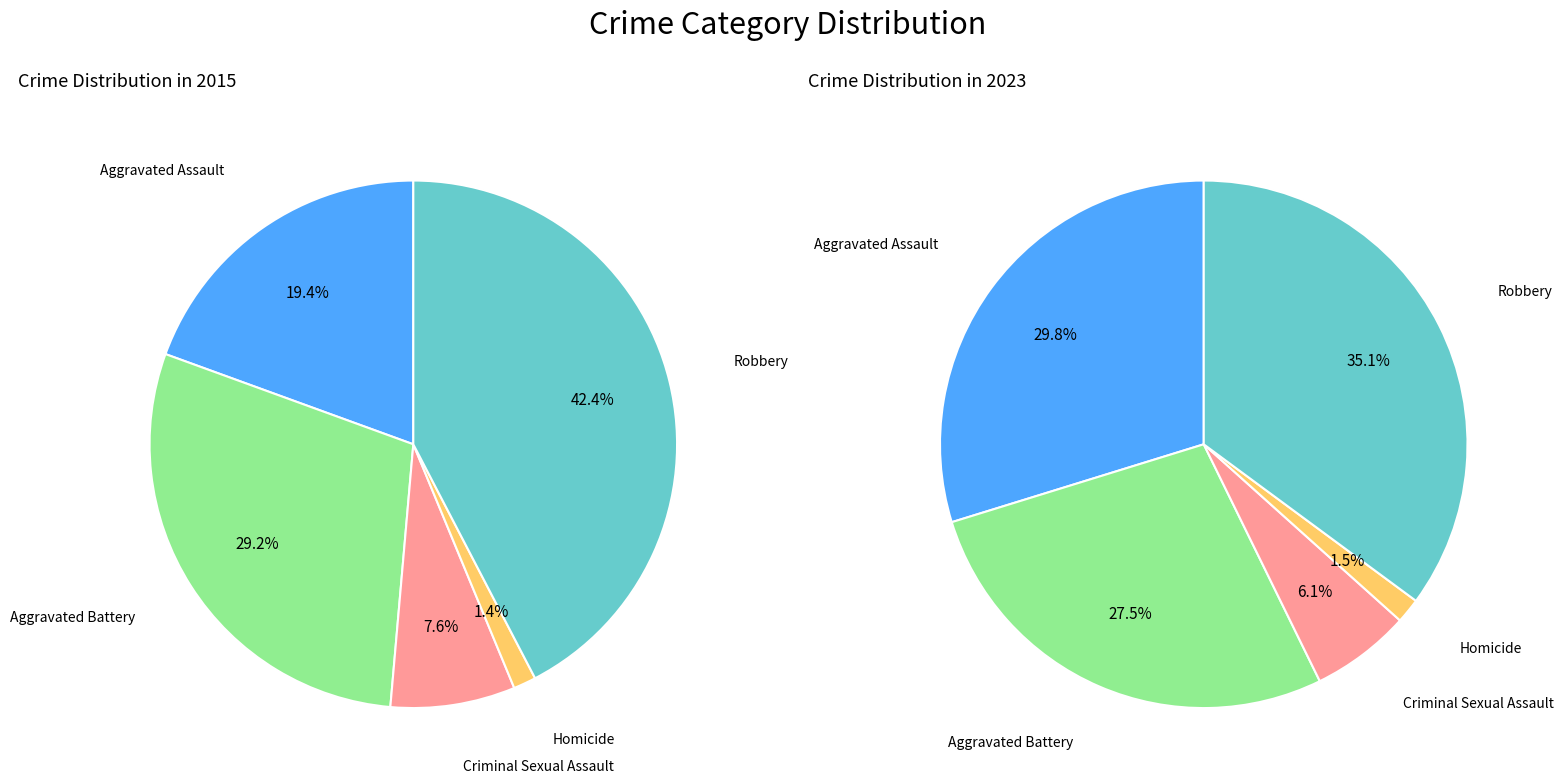

Which series changed the most between 2 and 4?

values_2023